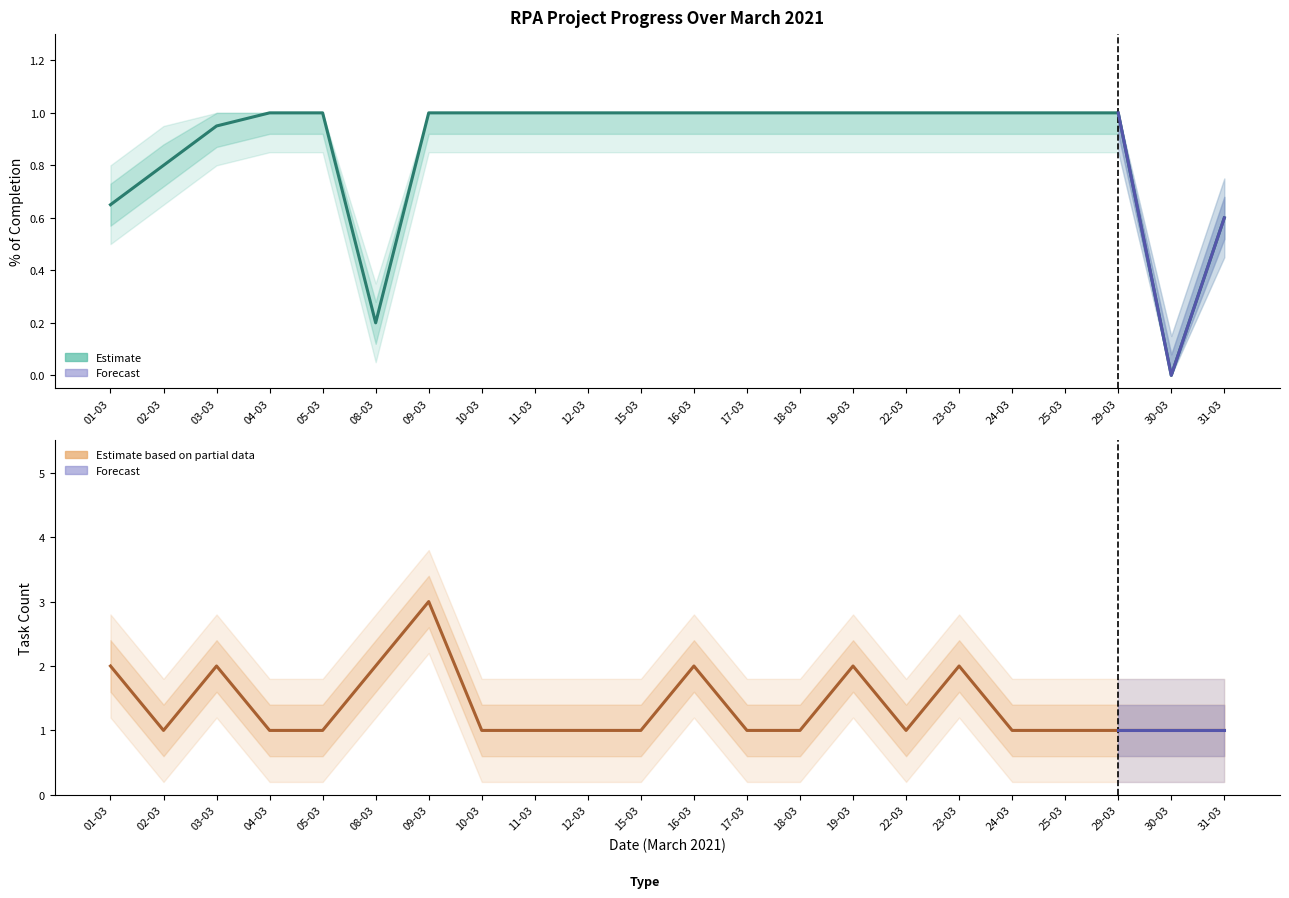

Which series has the largest range (max minus min)?

Task count